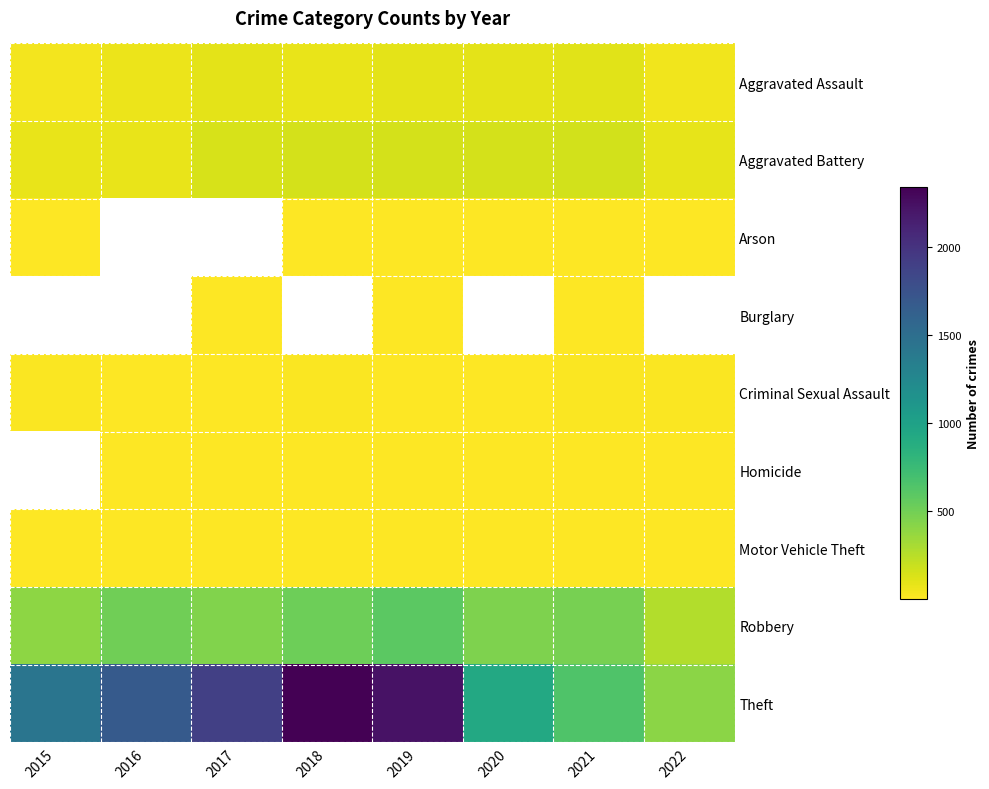

How many values in the Theft series exceed 1676?

3